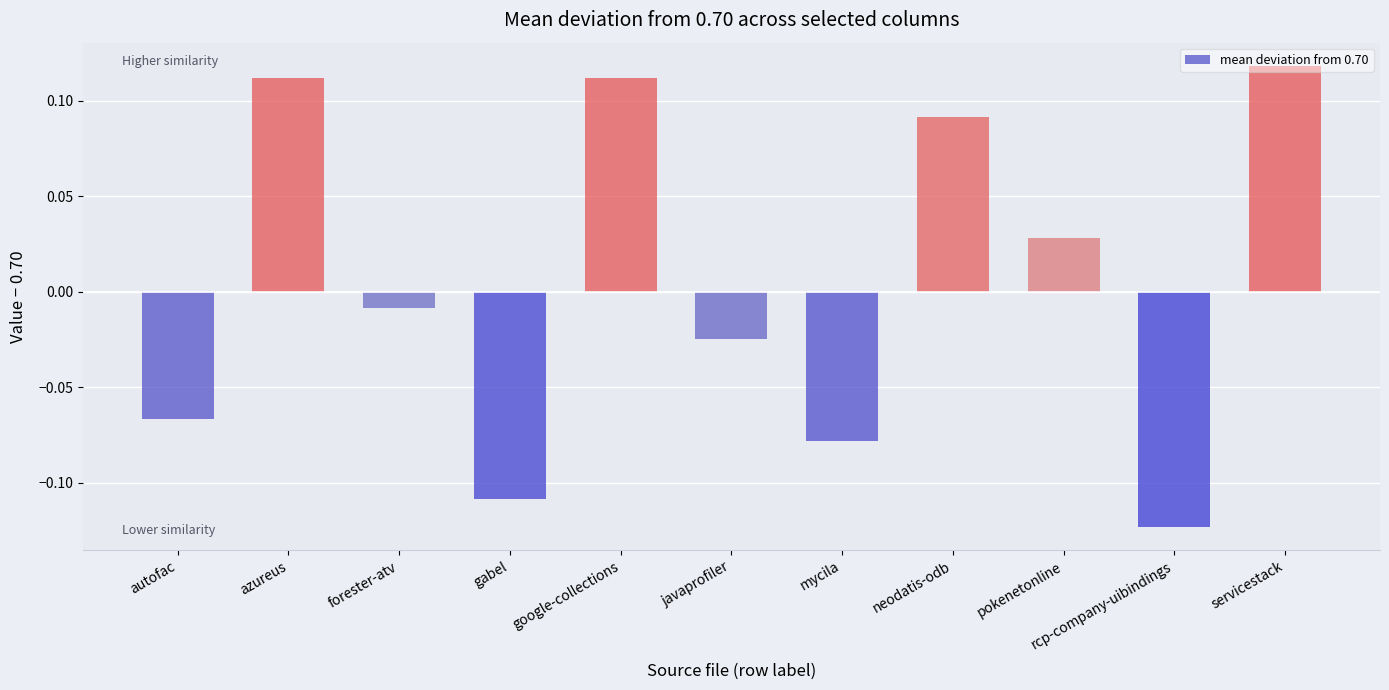

Are the bars grouped side by side (vs. stacked)?

No